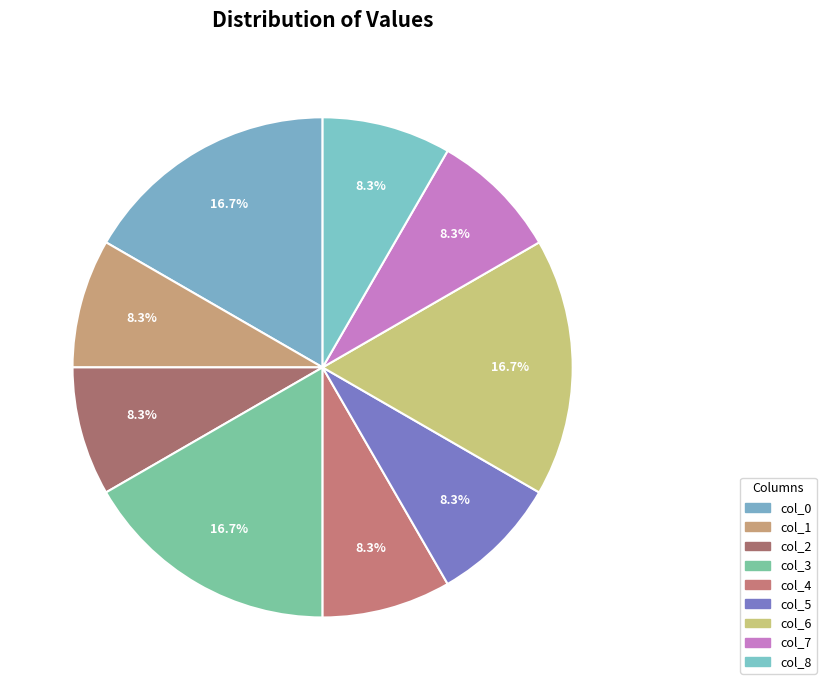

How many slices are in this pie chart?

9